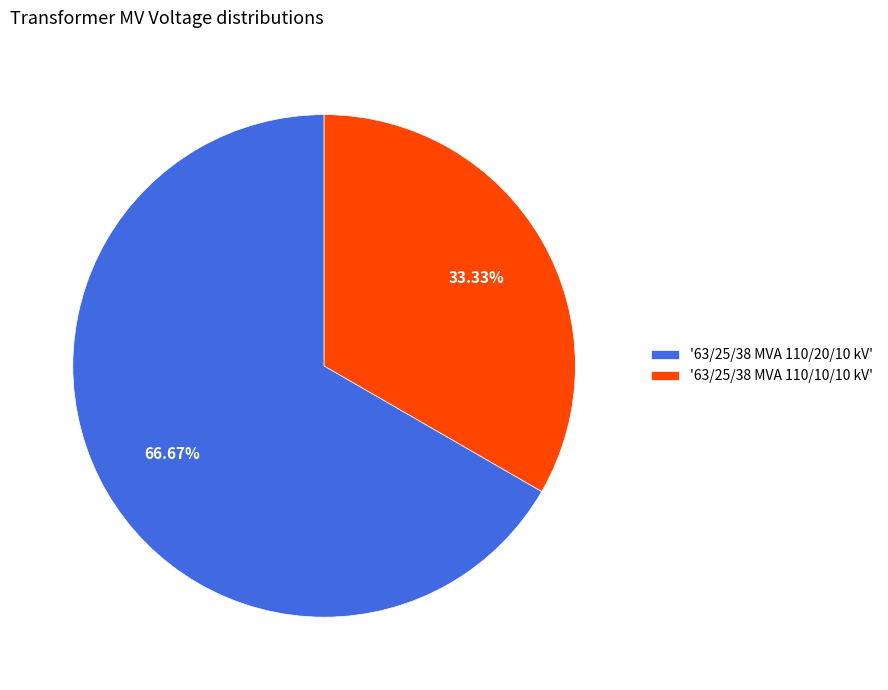

Rank the categories by value from lowest to highest.

'63/25/38 MVA 110/10/10 kV', '63/25/38 MVA 110/20/10 kV'